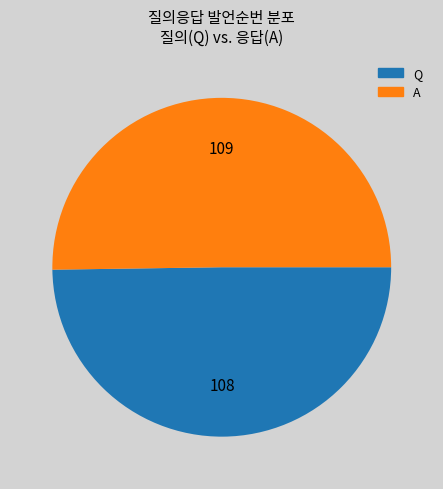

Is it true that A is 56% of the pie?

False